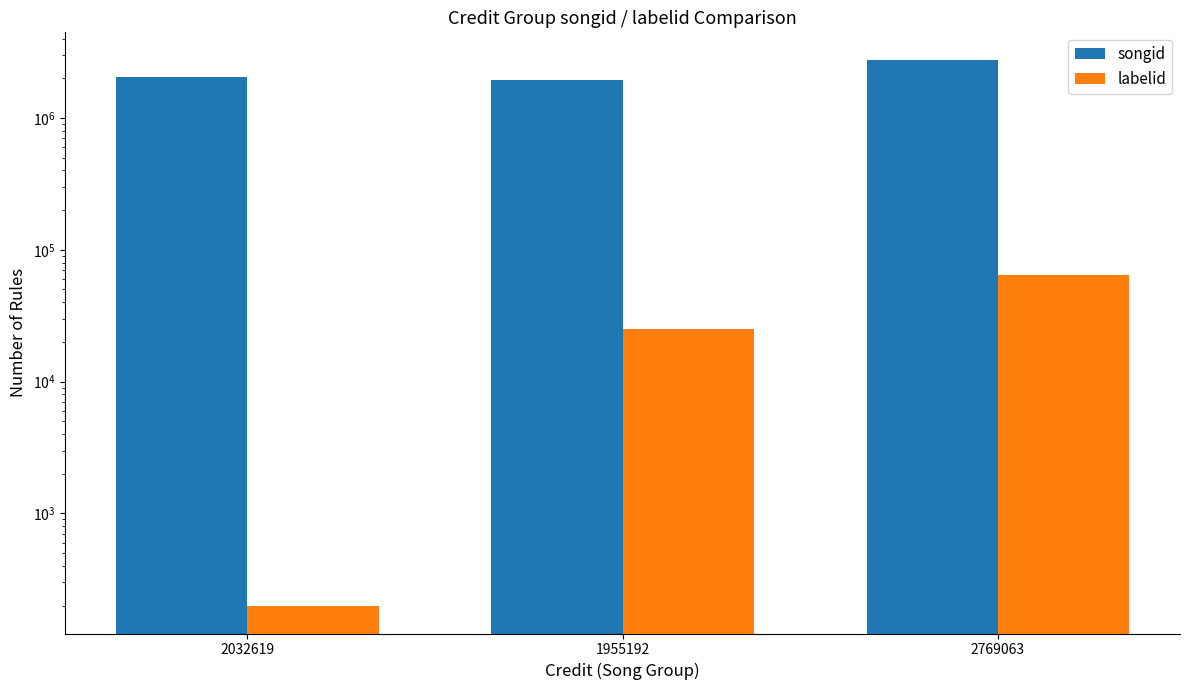

What is the label of the 1st bar from the left?

2032619